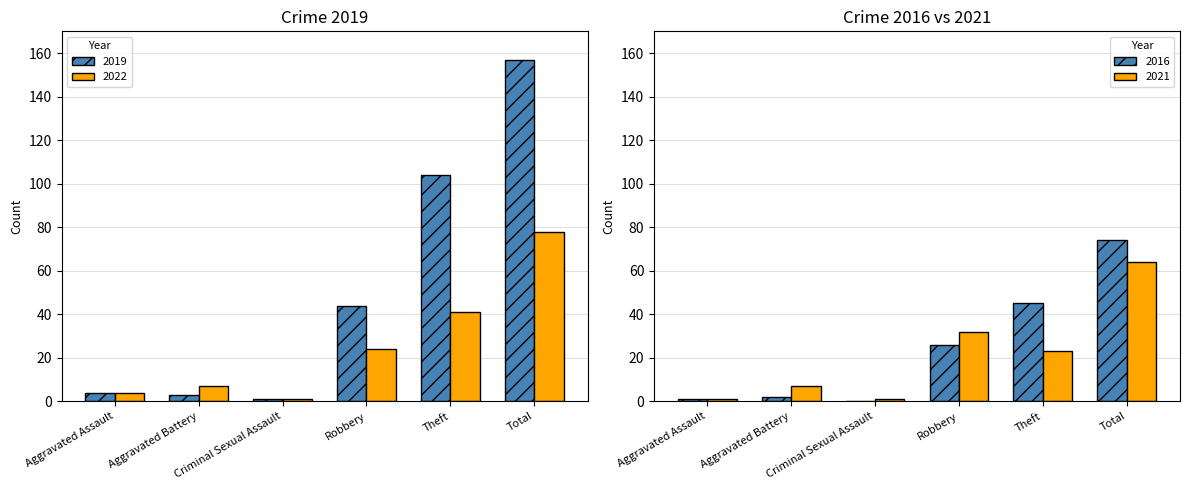

At which label does 2022 first exceed 24?

Theft